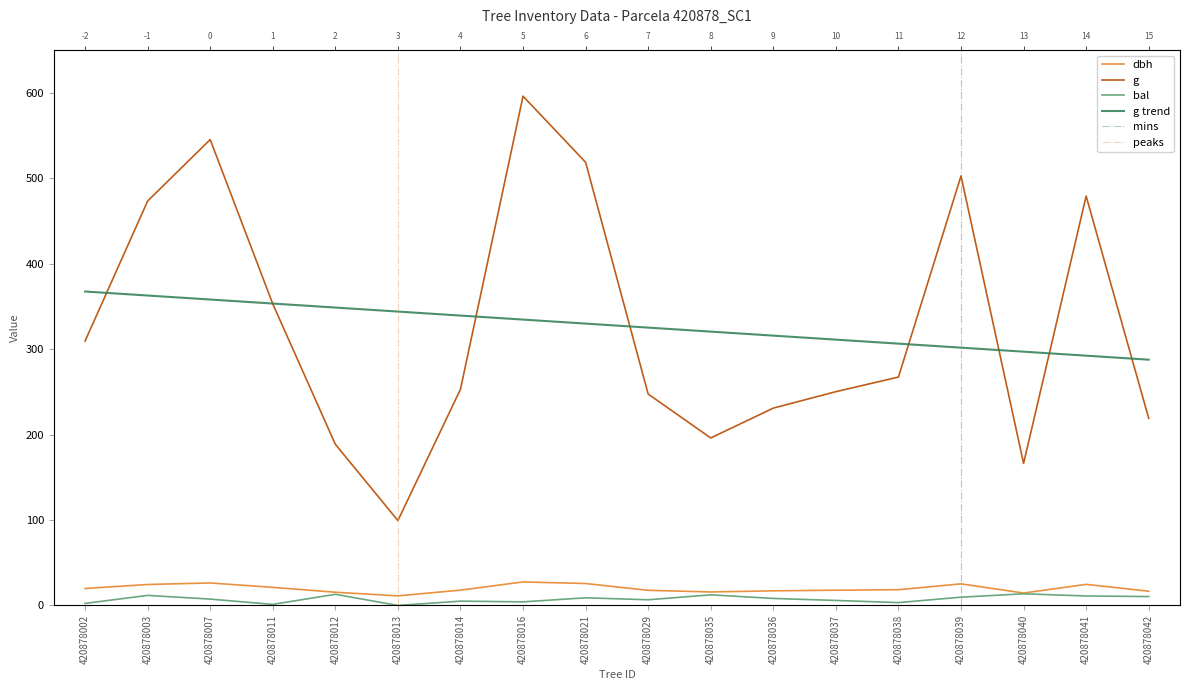

At 420878016, list the series in order from smallest to largest.

bal, dbh, g